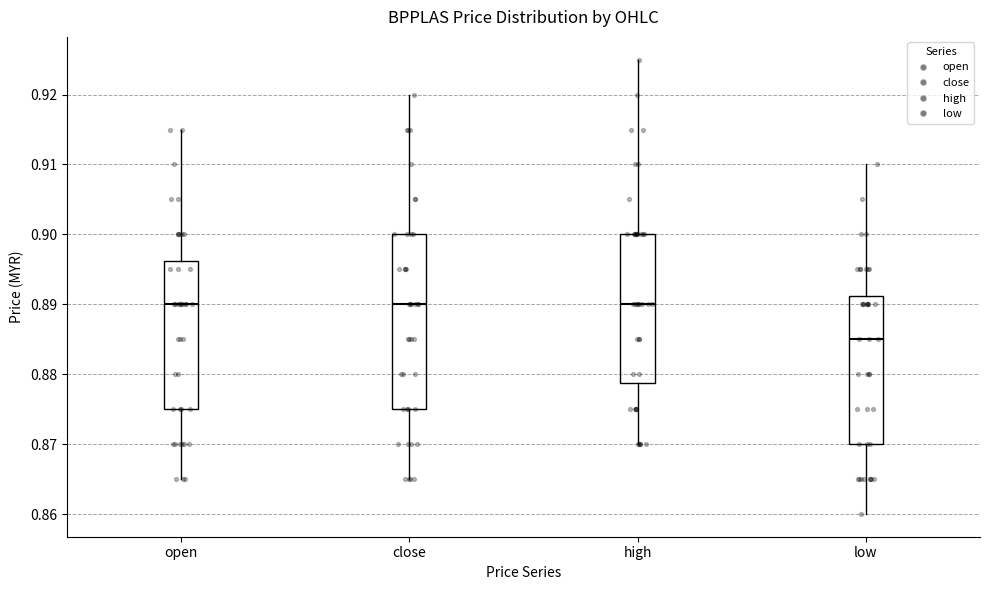

Which box has the lowest median line?

low